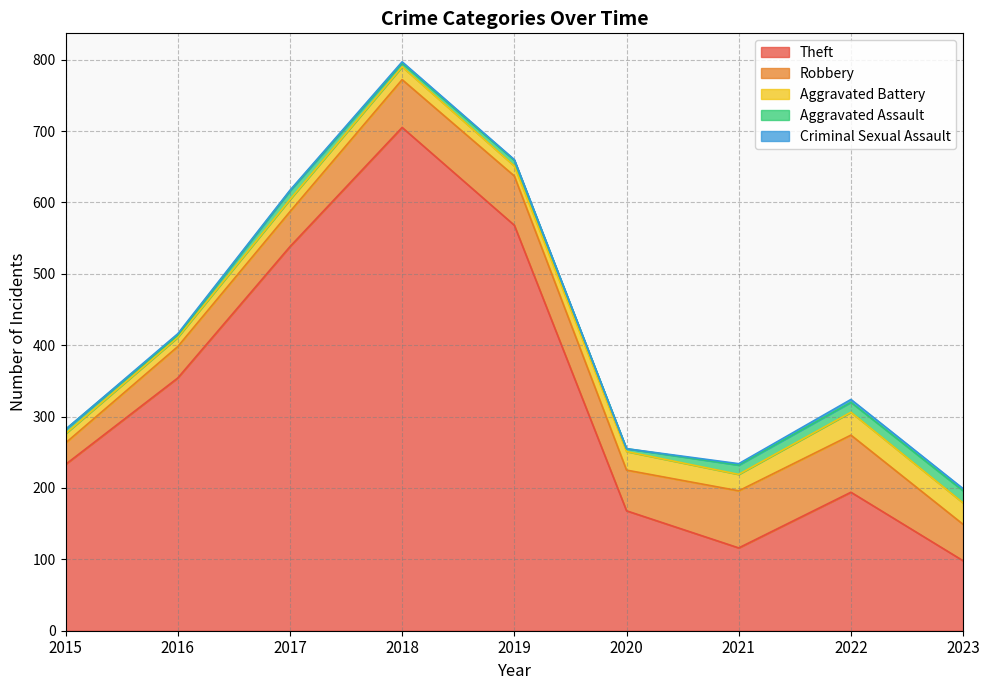

Rank the categories by Criminal Sexual Assault value from highest to lowest.

2022, 2023, 2016, 2018, 2021, 2017, 2019, 2015, 2020